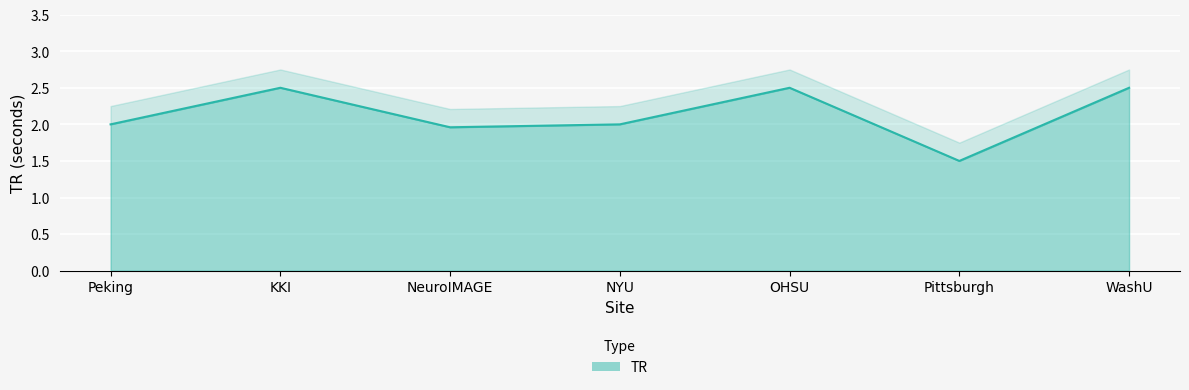

At which label does the data first exceed 2?

KKI